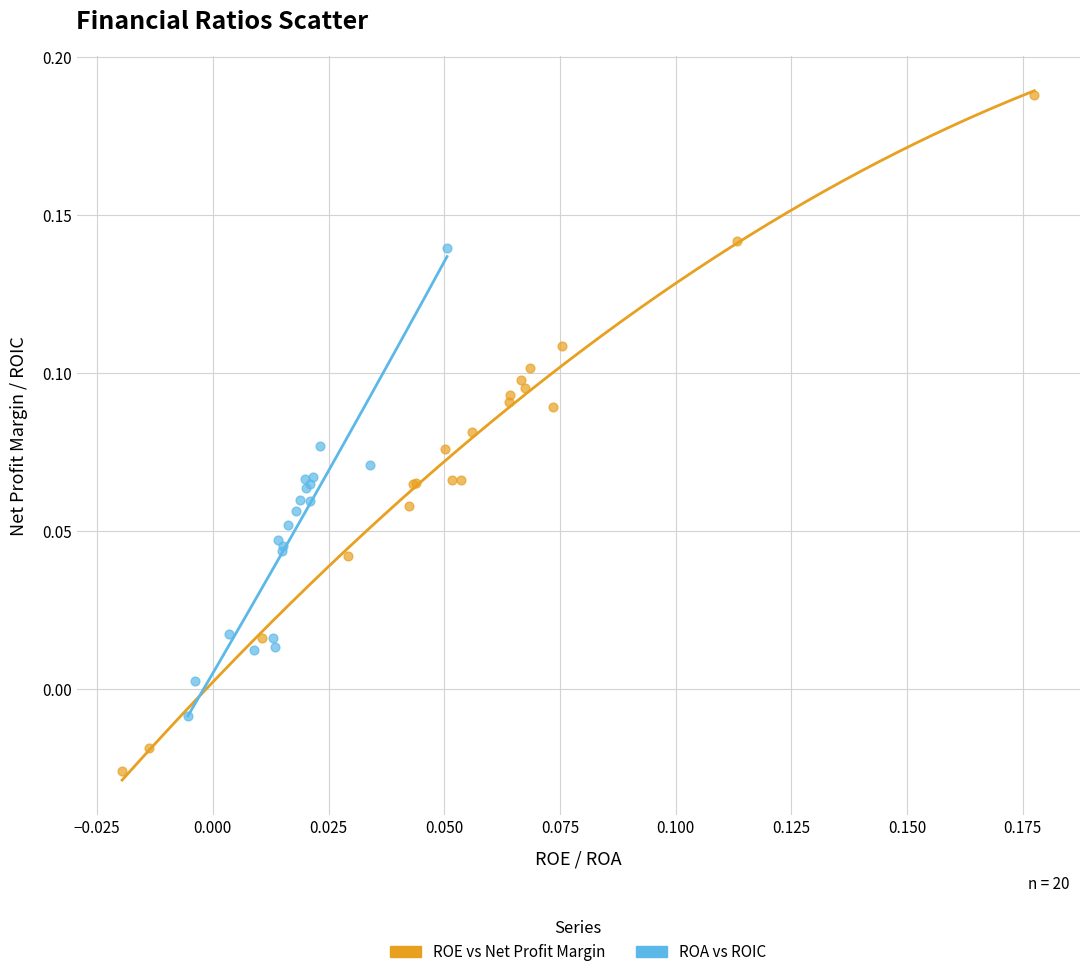

Which series contains the highest Y value?

ROE vs Net Profit Margin